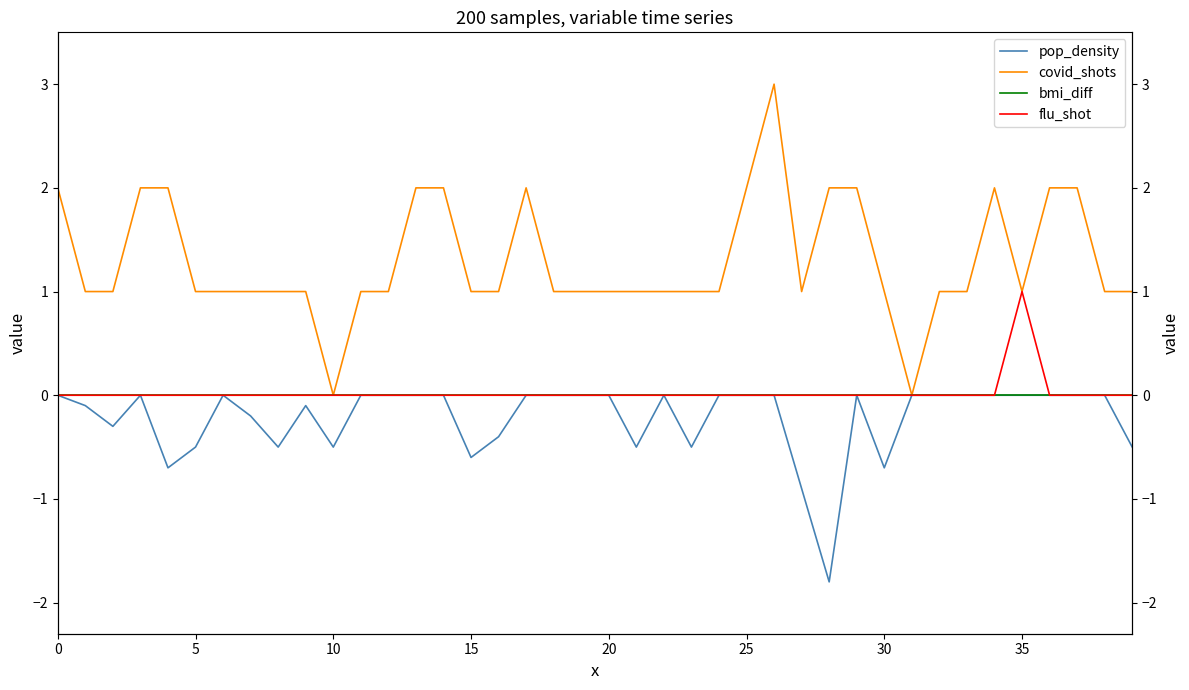

What is the maximum value shown in the chart?

3.0